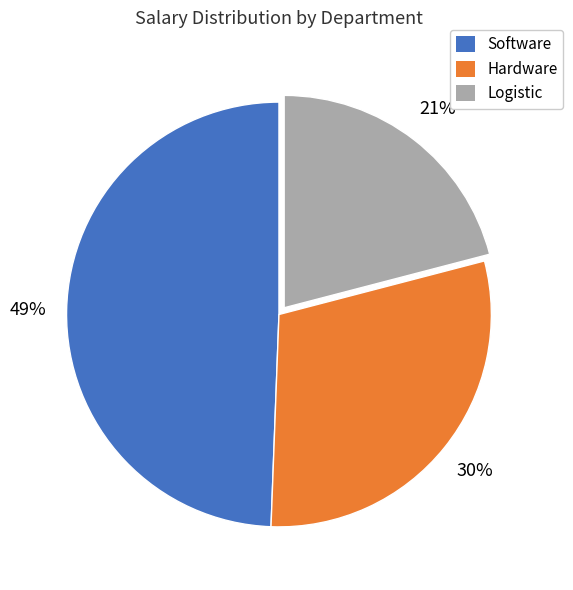

Does any single category account for the majority?

No